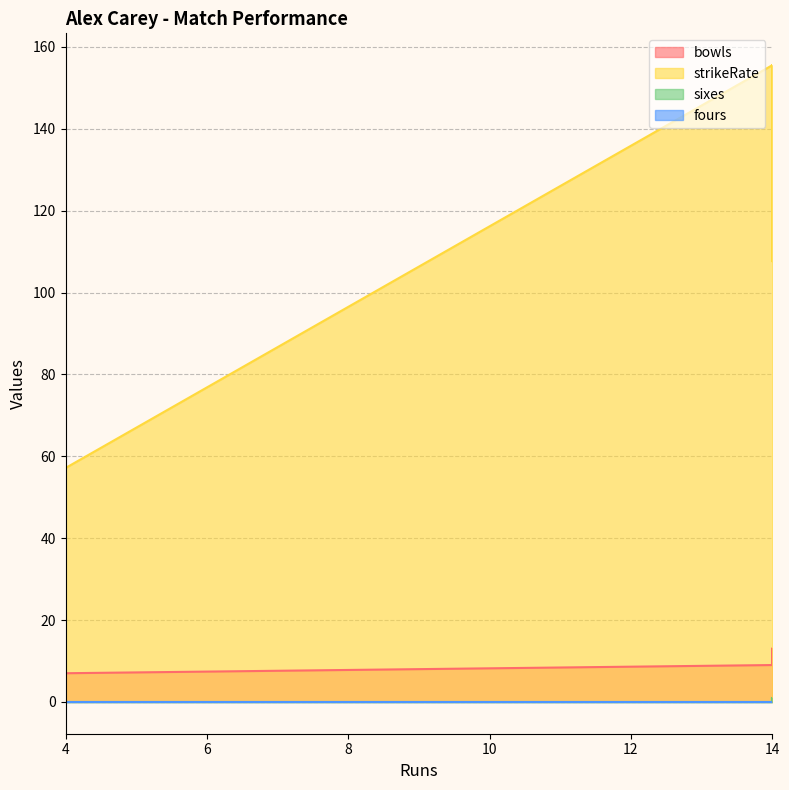

The value of strikeRate at 14 is 80.7. True or false?

False